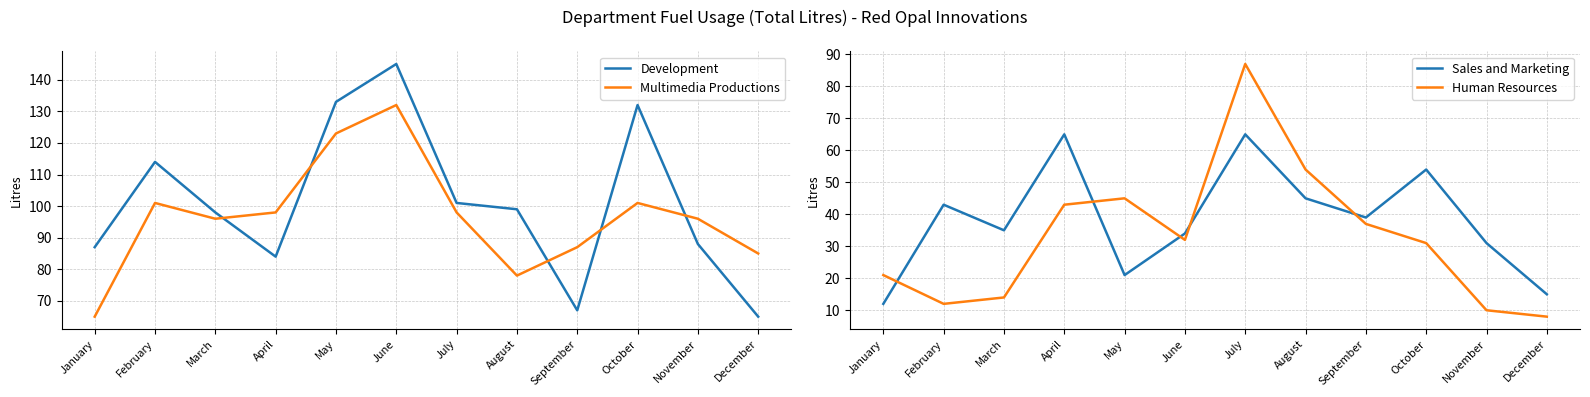

What is the sum of all Multimedia Productions values?

1160